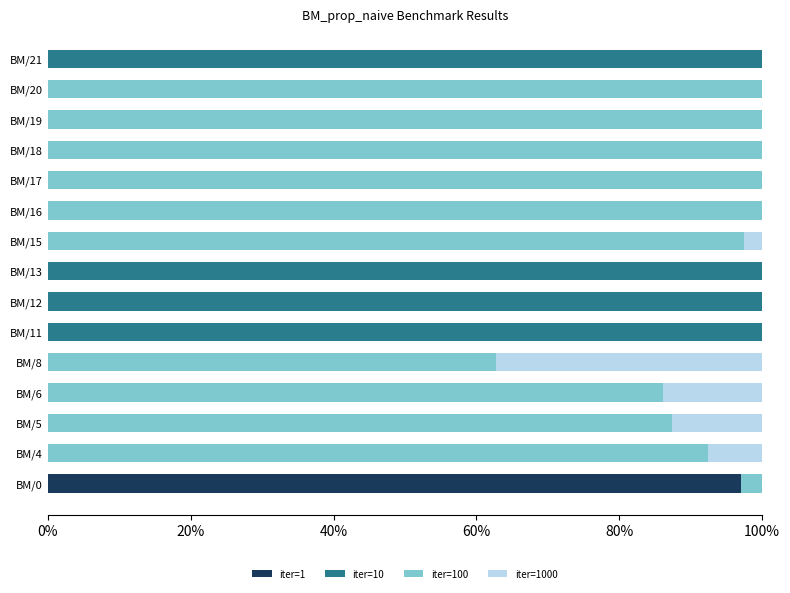

The value of iter=1 at BM/15 is 51.3. True or false?

False